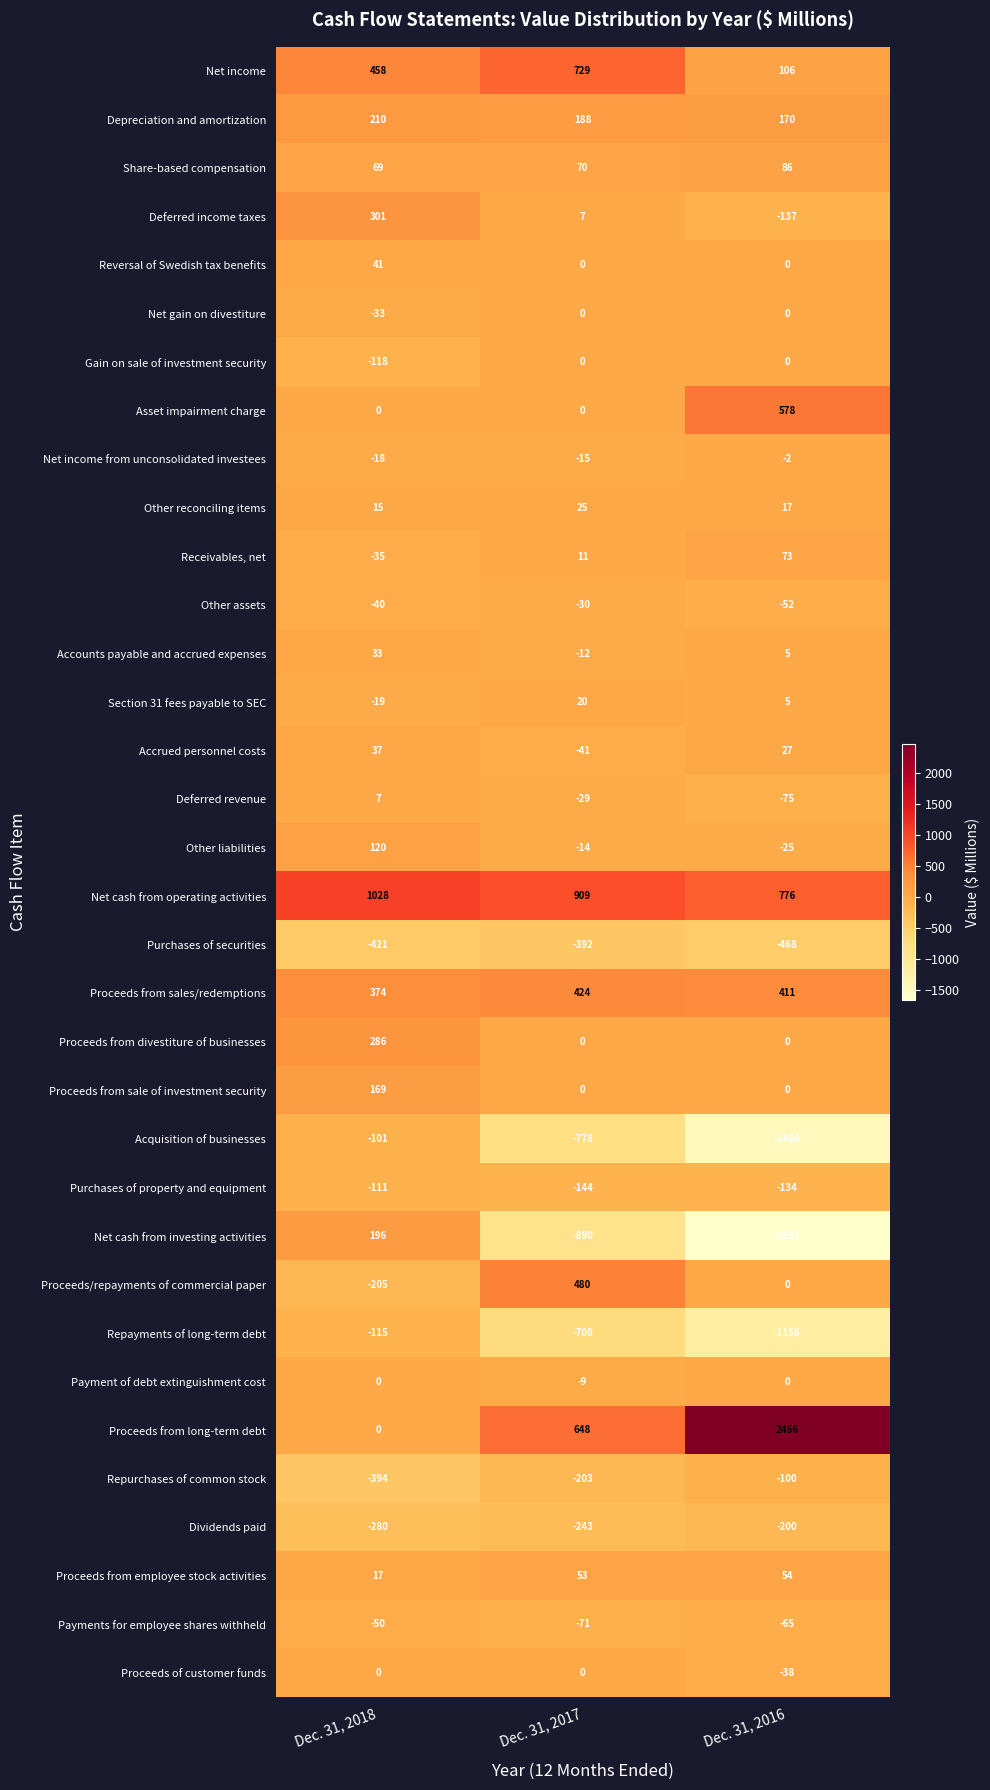

True or false: Net income has a value of 1165 at Dec. 31, 2017.

False